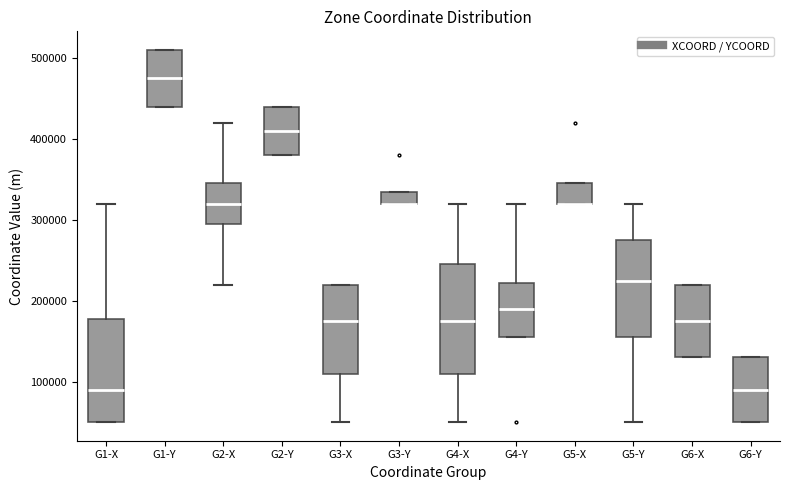

Reading left to right, transcribe this box plot: for each box, give where its median line is, the range the box spans, and where its two whiskers end, as read against the y-axis. The values are not printed on the chart, so give them approximately, as read against the axis.

G1-X: median 90000, box 50000 to 180000, whiskers 50000 to 320000
G1-Y: median 480000, box 440000 to 510000, whiskers 440000 to 510000
G2-X: median 320000, box 300000 to 350000, whiskers 220000 to 420000
G2-Y: median 410000, box 380000 to 440000, whiskers 380000 to 440000
G3-X: median 180000, box 110000 to 220000, whiskers 50000 to 220000
G3-Y: median 320000 (drawn on the box's lower edge), box 320000 to 340000, whiskers 320000 to 340000
G4-X: median 180000, box 110000 to 250000, whiskers 50000 to 320000
G4-Y: median 190000, box 160000 to 220000, whiskers 160000 to 320000
G5-X: median 320000 (drawn on the box's lower edge), box 320000 to 350000, whiskers 320000 to 350000
G5-Y: median 230000, box 160000 to 280000, whiskers 50000 to 320000
G6-X: median 180000, box 130000 to 220000, whiskers 130000 to 220000
G6-Y: median 90000, box 50000 to 130000, whiskers 50000 to 130000